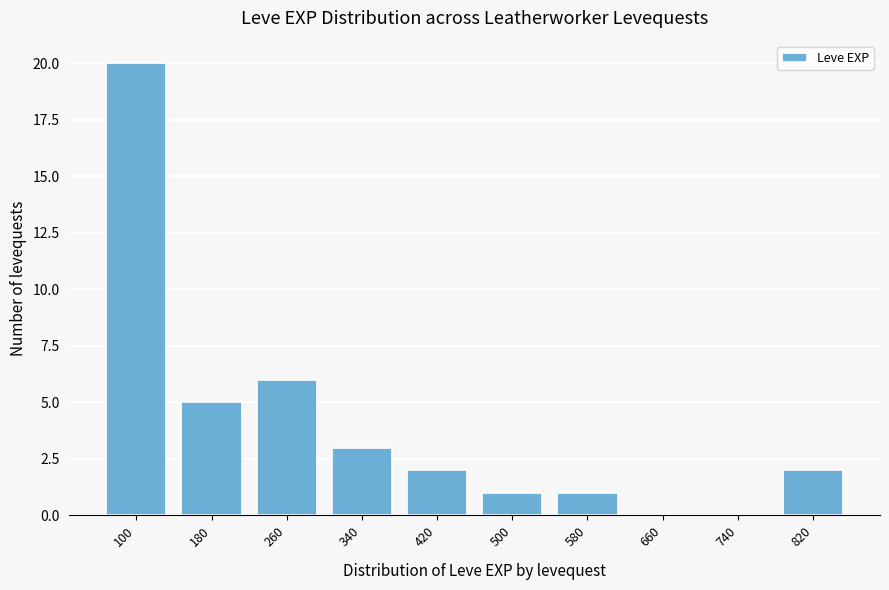

Reading left to right, what are all the values shown in this chart?

100=20	180=5	260=6	340=3	420=2	500=1	580=1	660=0	740=0	820=2